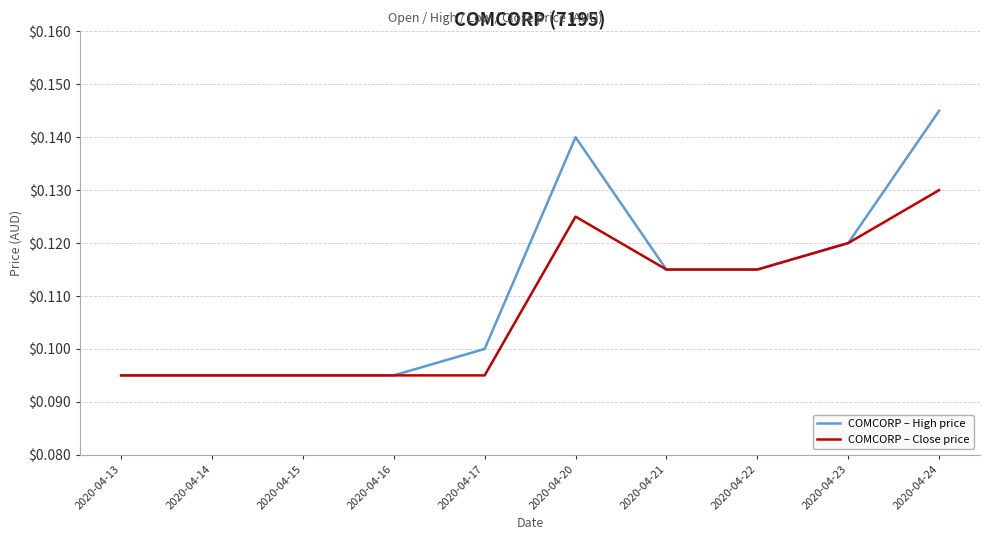

At which label does COMCORP – Close price reach its peak?

2020-04-24